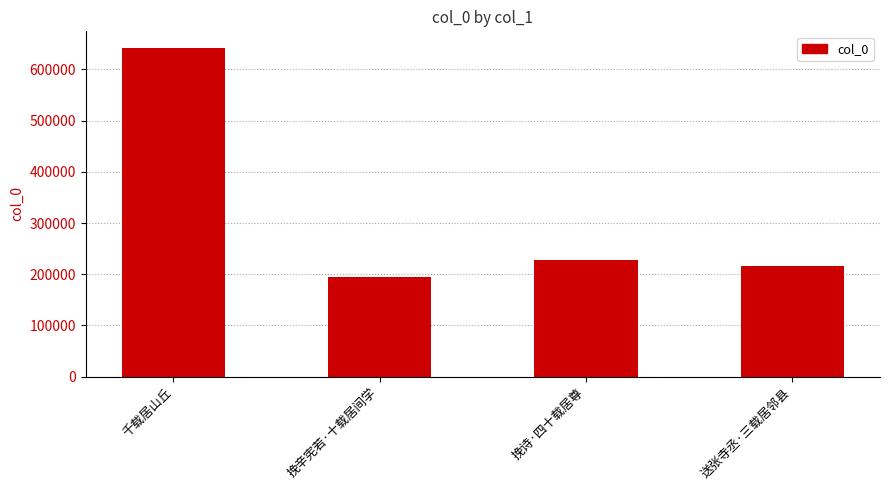

Rank the categories by value from lowest to highest.

挽辛宪若·十载居间学, 送张寺丞·三载居邻县, 挽诗·四十载居尊, 千载居山丘